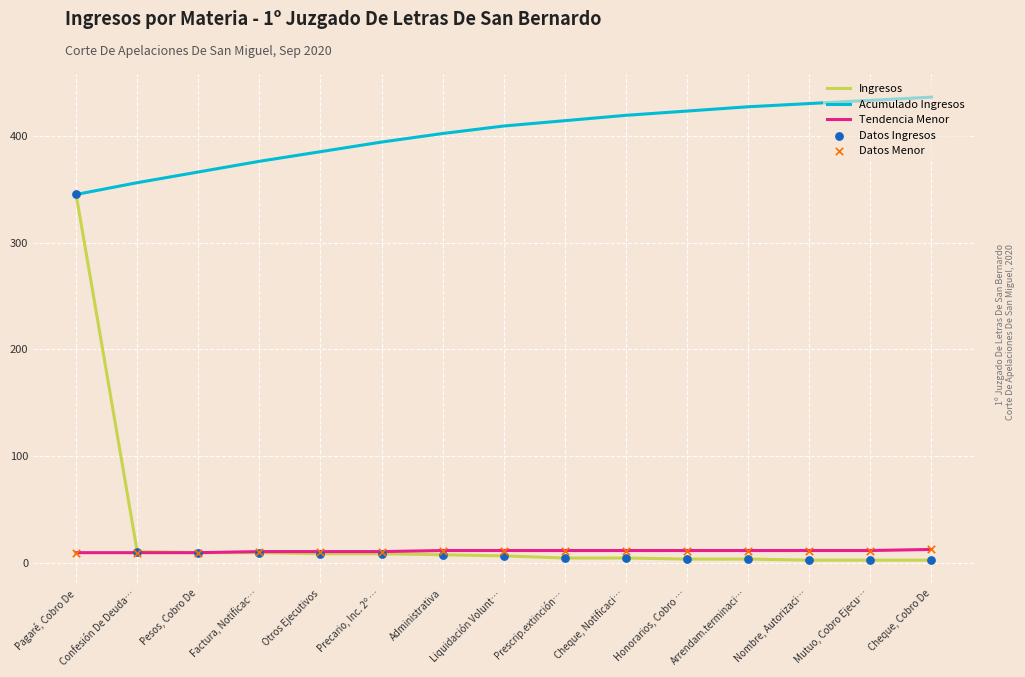

Which series has the widest spread of values?

Ingresos